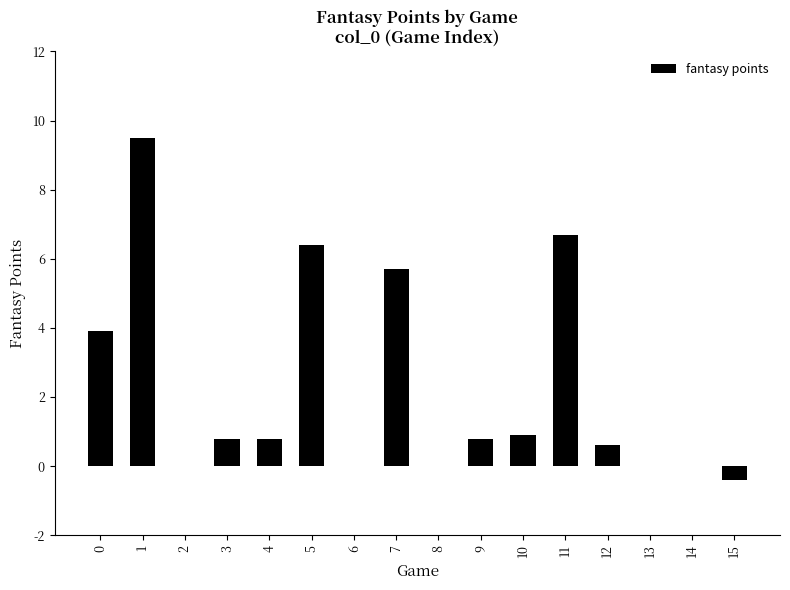

What is the maximum value shown in the chart?

9.5